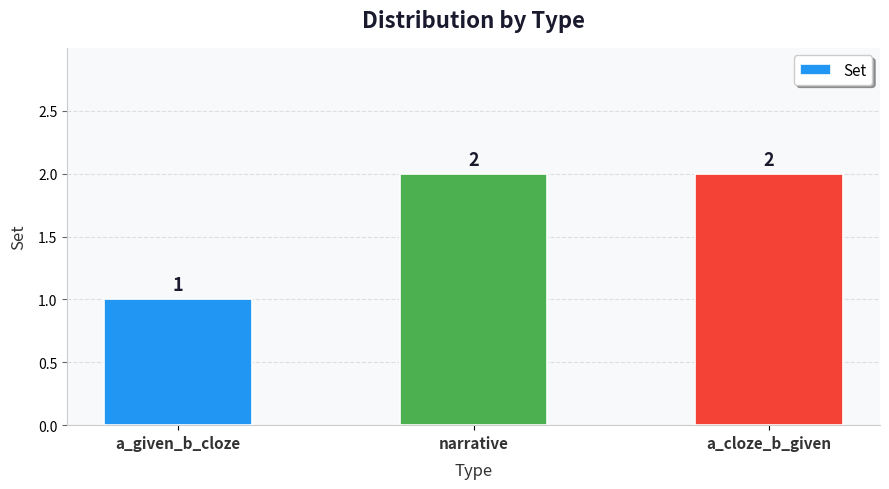

What is the label of the 3rd bar from the right?

a_given_b_cloze